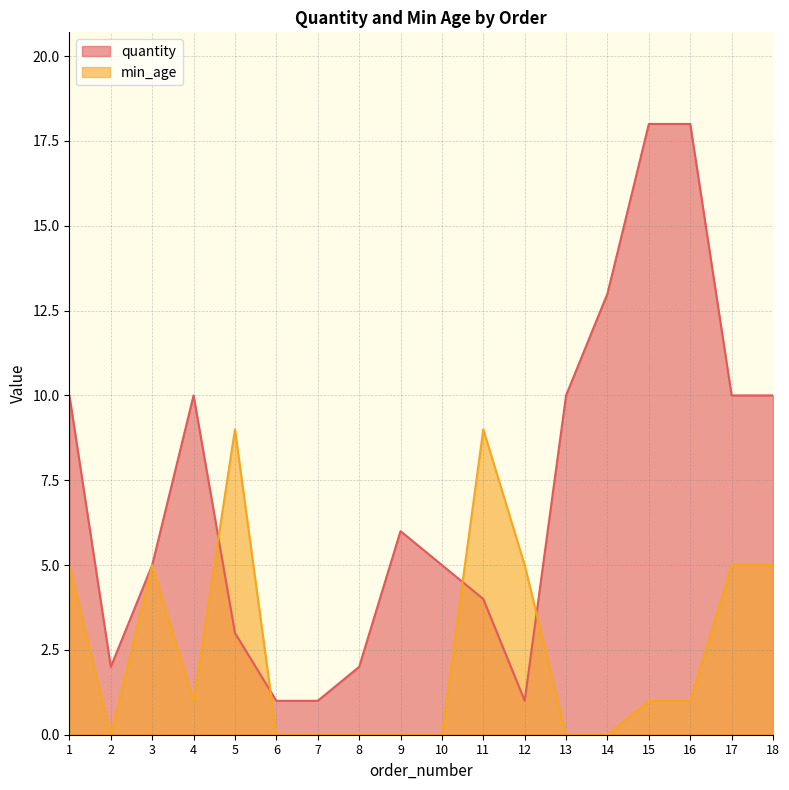

Which series has the widest spread of values?

quantity